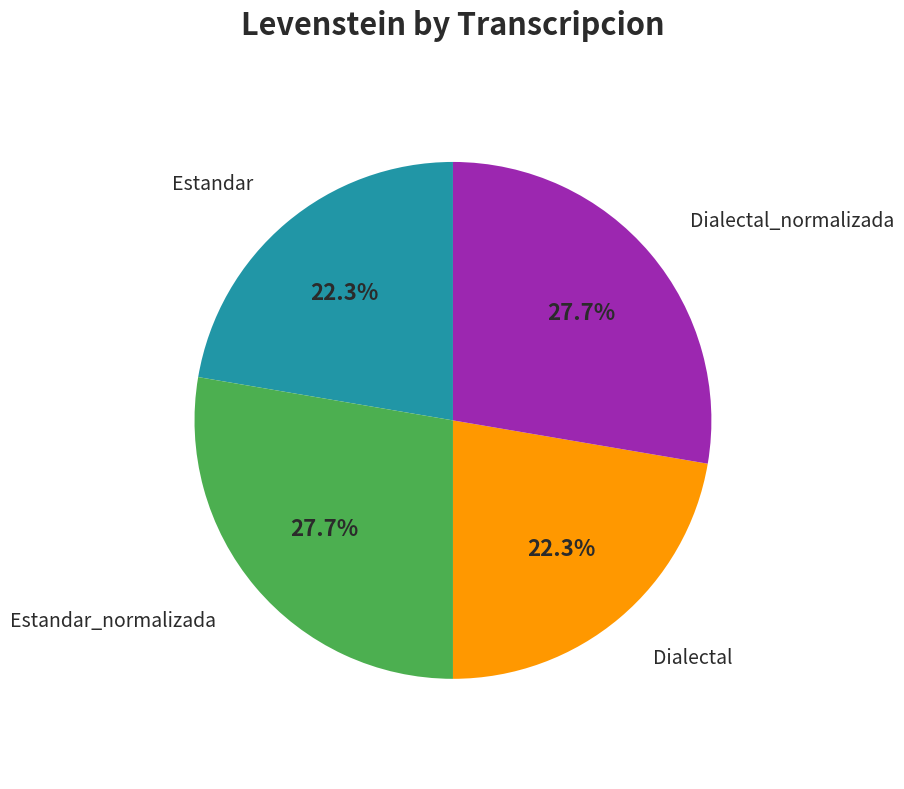

To the nearest percent, what is the average slice percentage?

25%